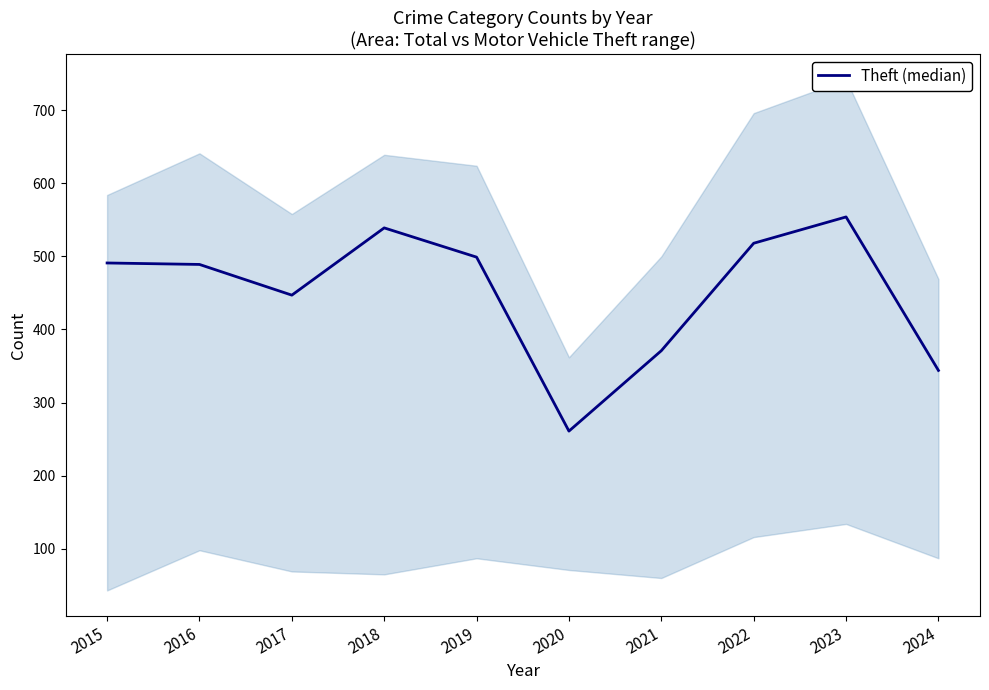

True or false: the data has more than 2 interior local peaks.

False